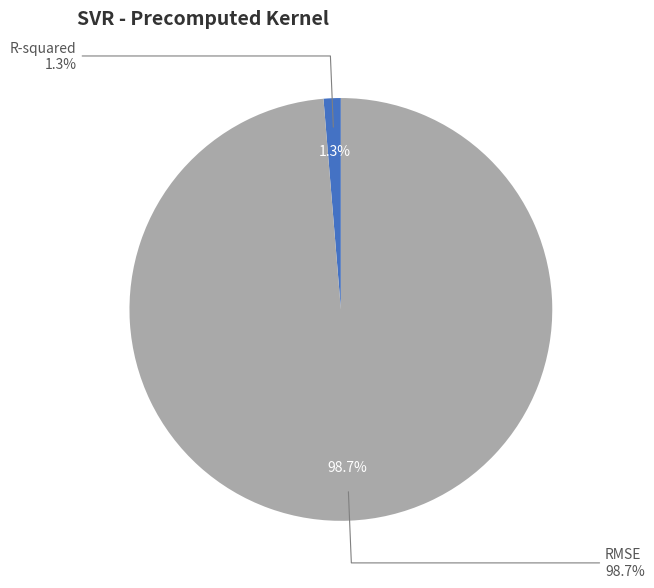

Rank the categories by value from lowest to highest.

R-squared, RMSE